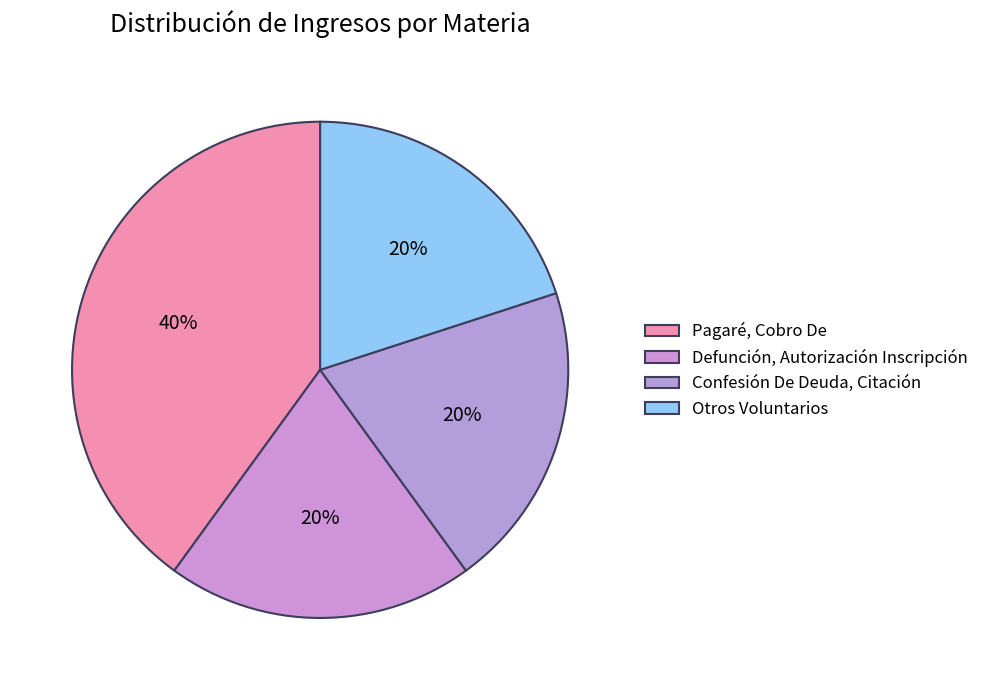

What percentage is the Otros Voluntarios slice, to the nearest percent?

20%